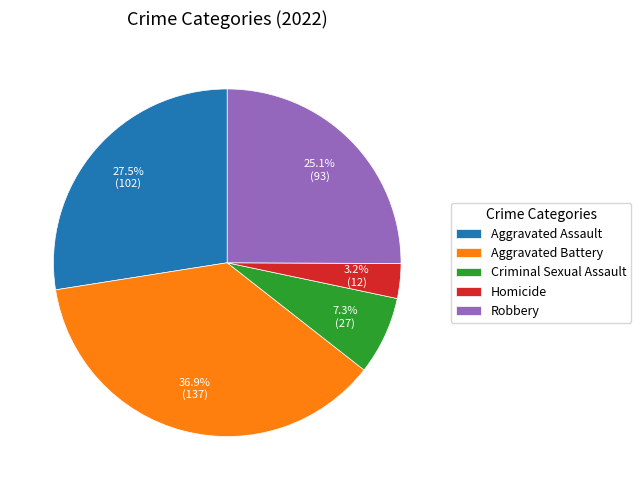

What is the smallest slice in the pie chart?

Homicide